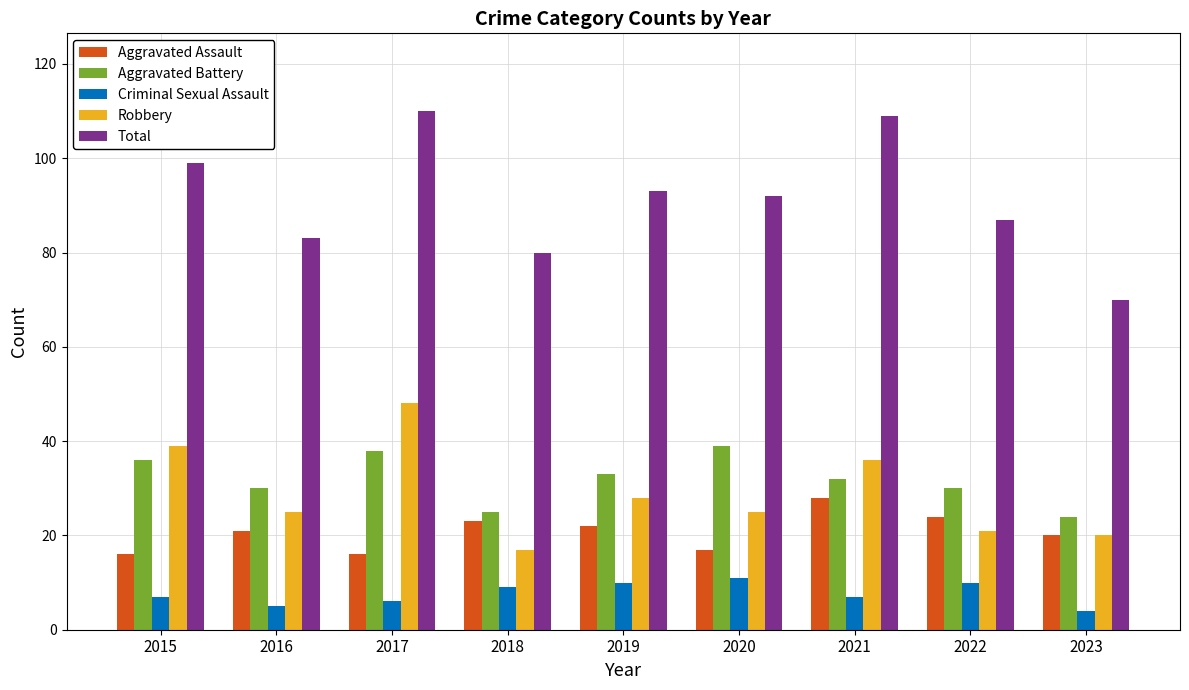

Reading left to right, transcribe all the data shown in this chart.

Aggravated Assault: 16	21	16	23	22	17	28	24	20
Aggravated Battery: 36	30	38	25	33	39	32	30	24
Criminal Sexual Assault: 7	5	6	9	10	11	7	10	4
Robbery: 39	25	48	17	28	25	36	21	20
Total: 99	83	110	80	93	92	109	87	70